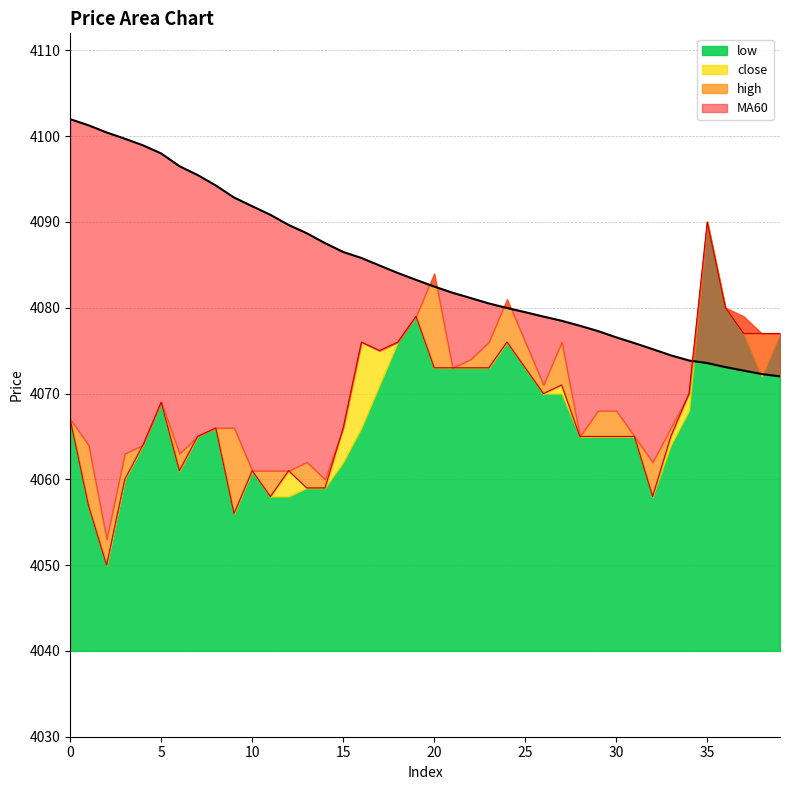

At which label does close first exceed 4067?

5